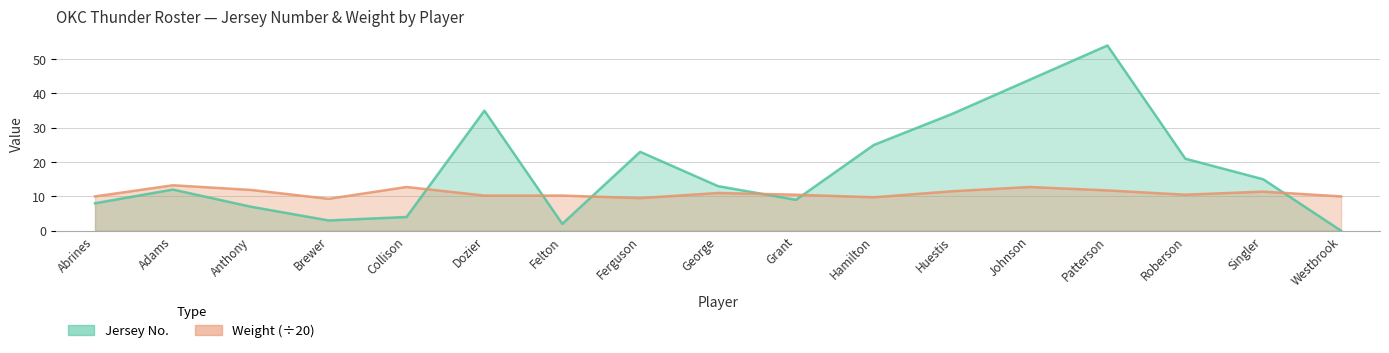

Between Ferguson and Singler, which is larger?

Ferguson